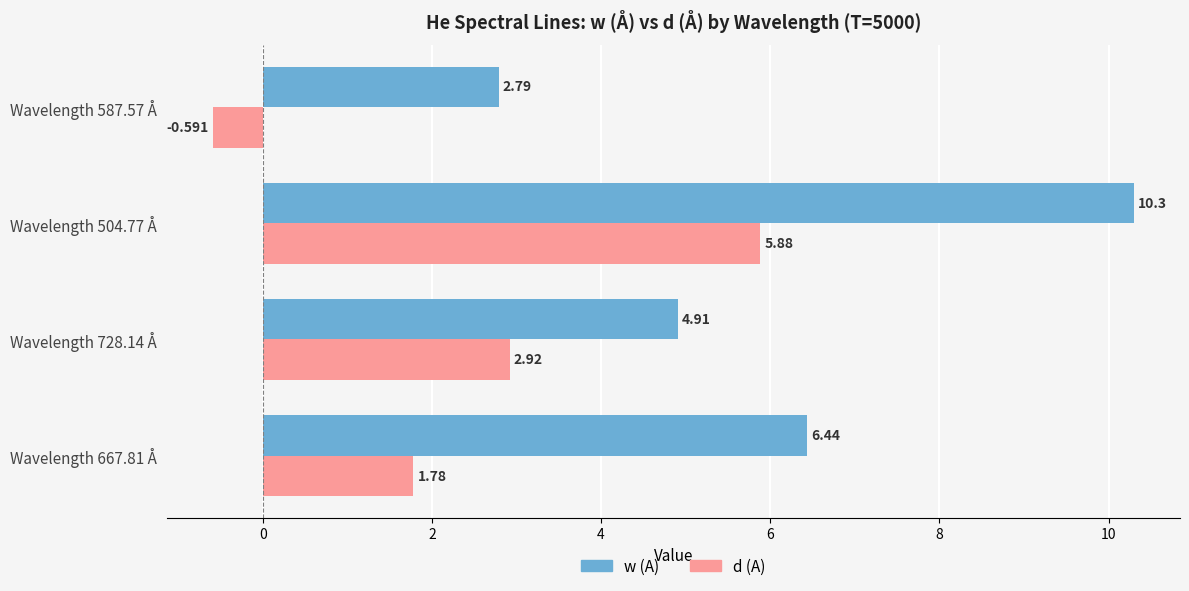

Which series has the largest total across all categories?

w (A)